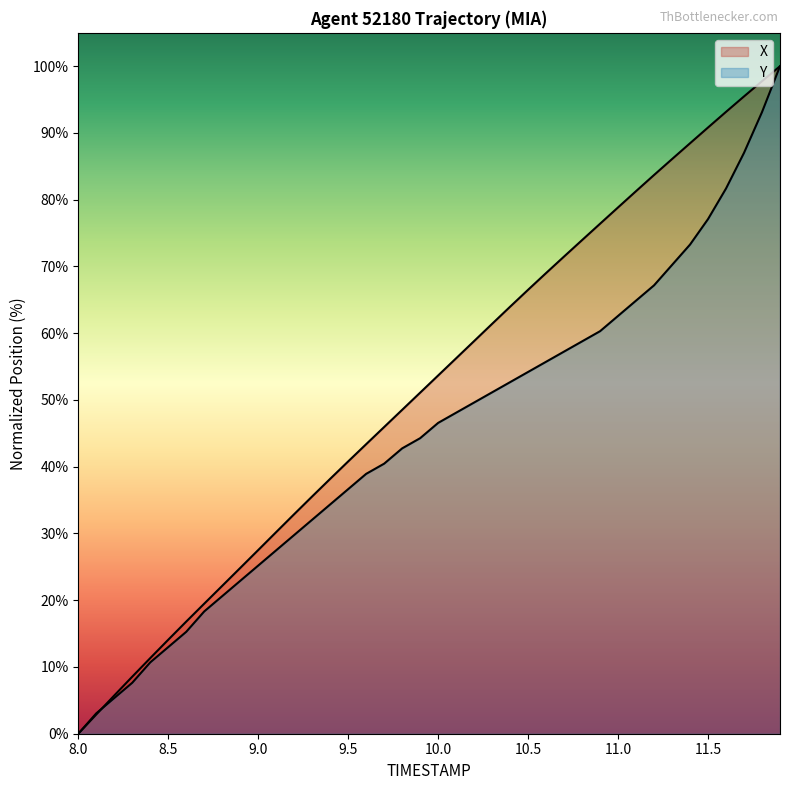

Which category has the lowest value across all series?

8.0